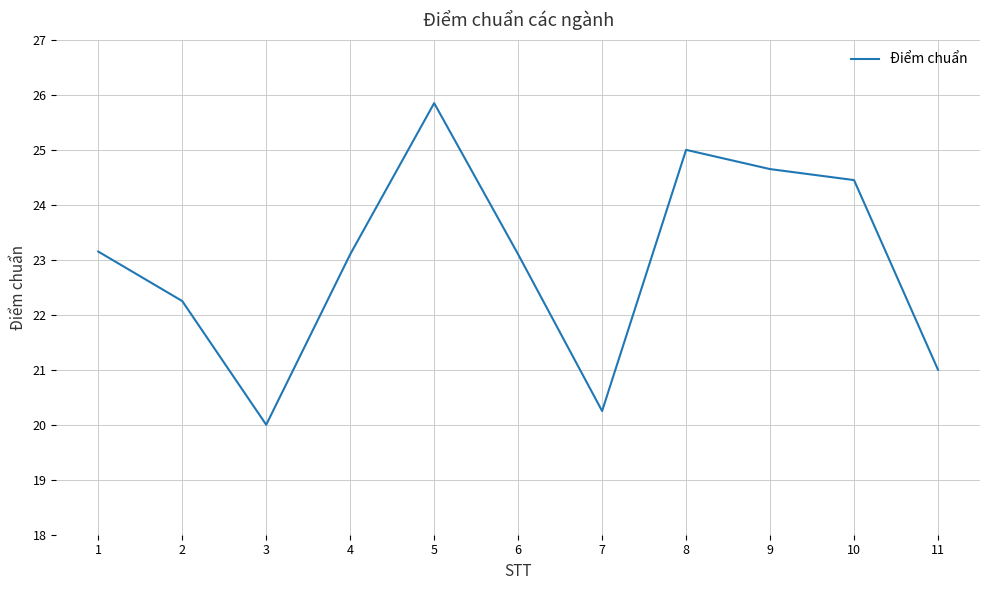

How many lines are shown in the chart?

1